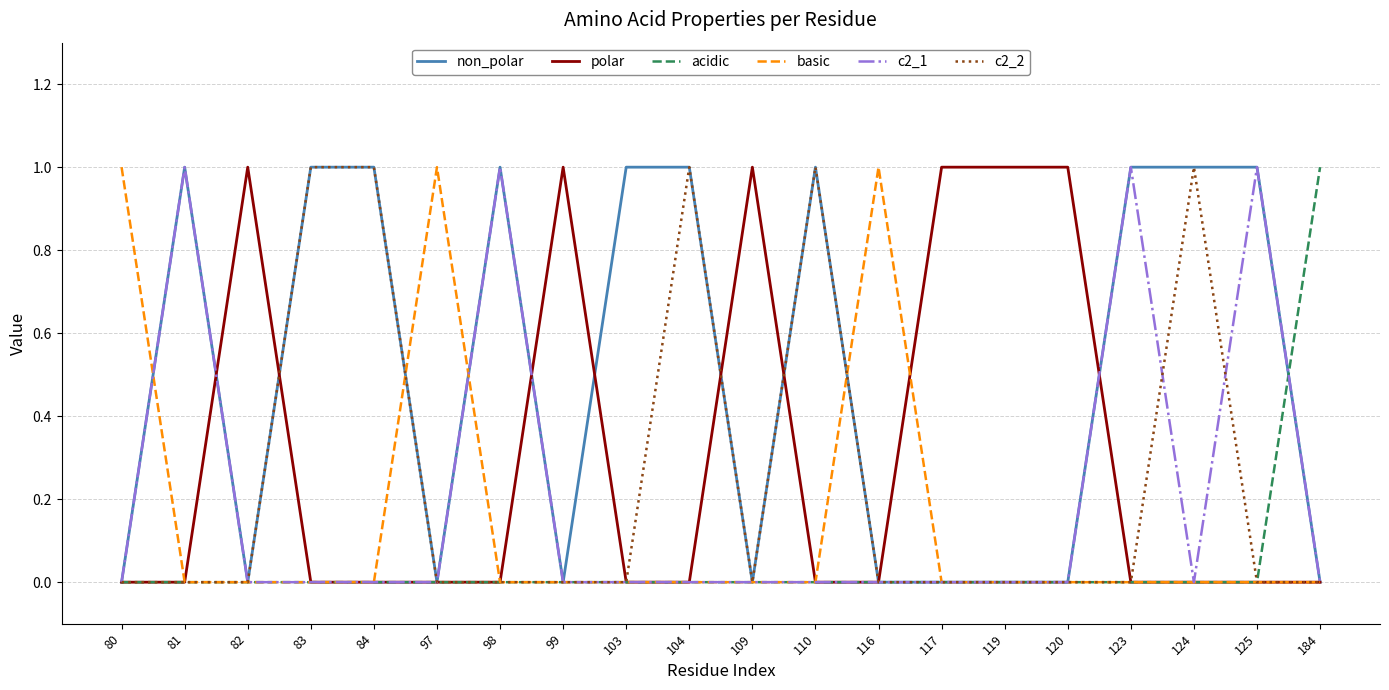

What is the difference between the basic values at 116 and 109?

1